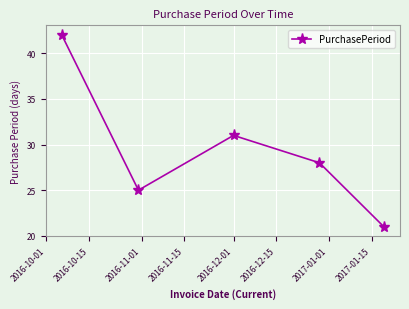

Count the values in the range 25 to 31.

3